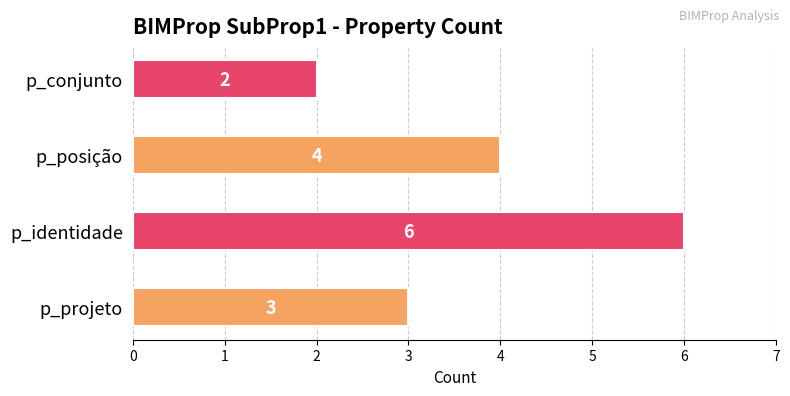

Reading bottom to top, extract all data points from this chart.

p_projeto=3	p_identidade=6	p_posição=4	p_conjunto=2